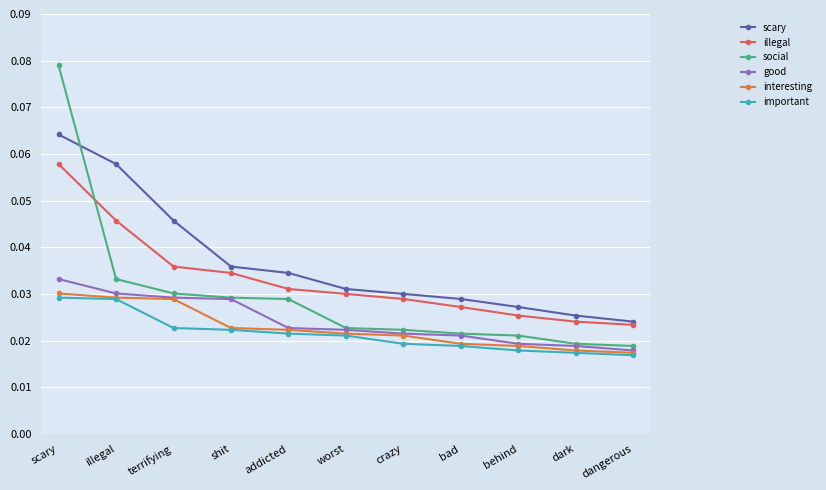

Which series has the largest range (max minus min)?

social